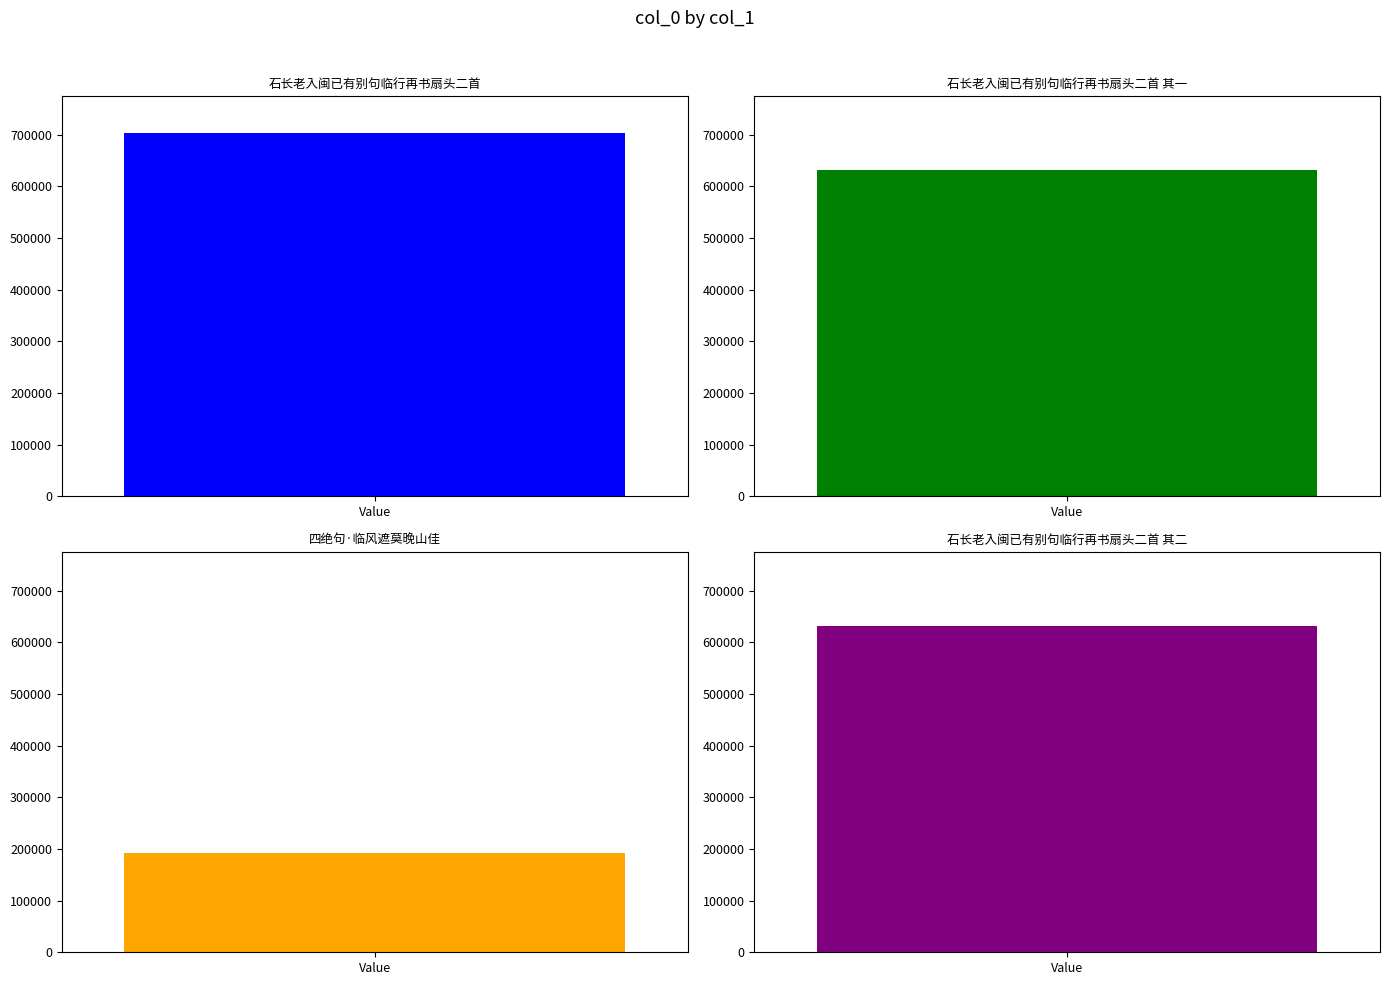

Which category has the lowest value across all series?

四绝句·临风遮莫晚山佳